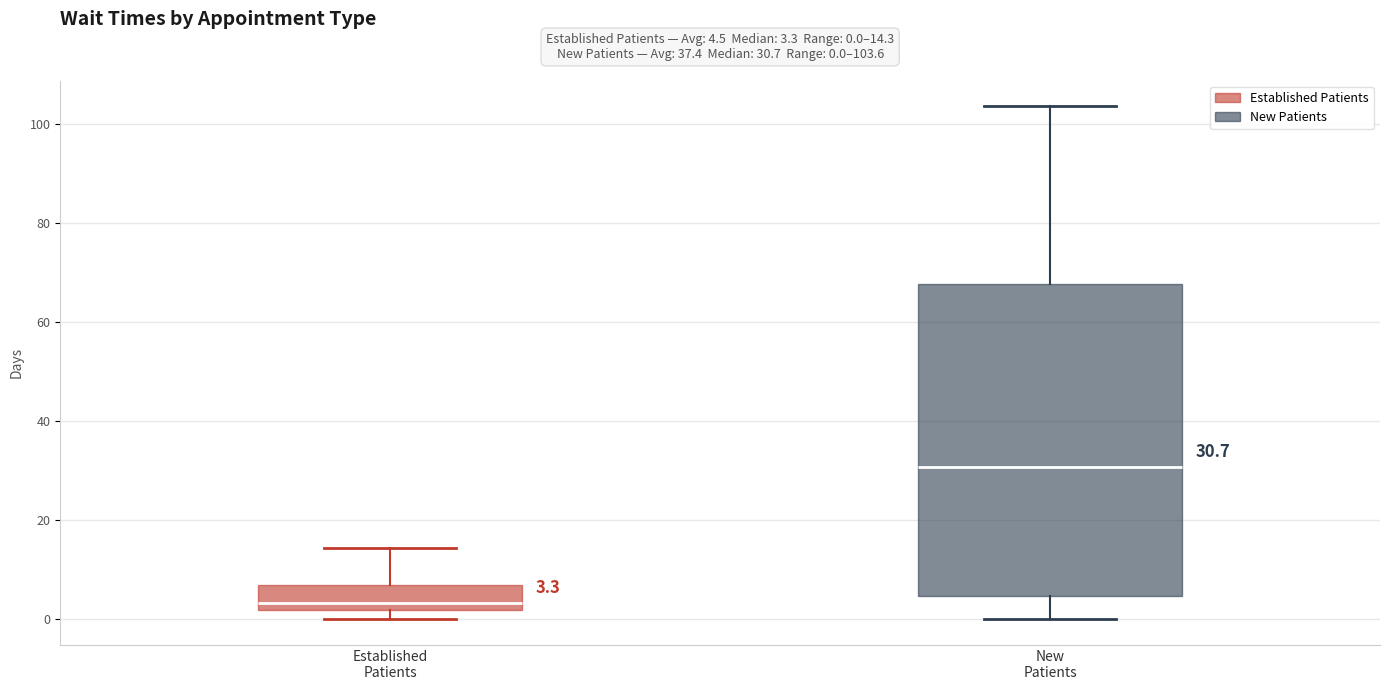

Which box's median line is the highest?

New Patients